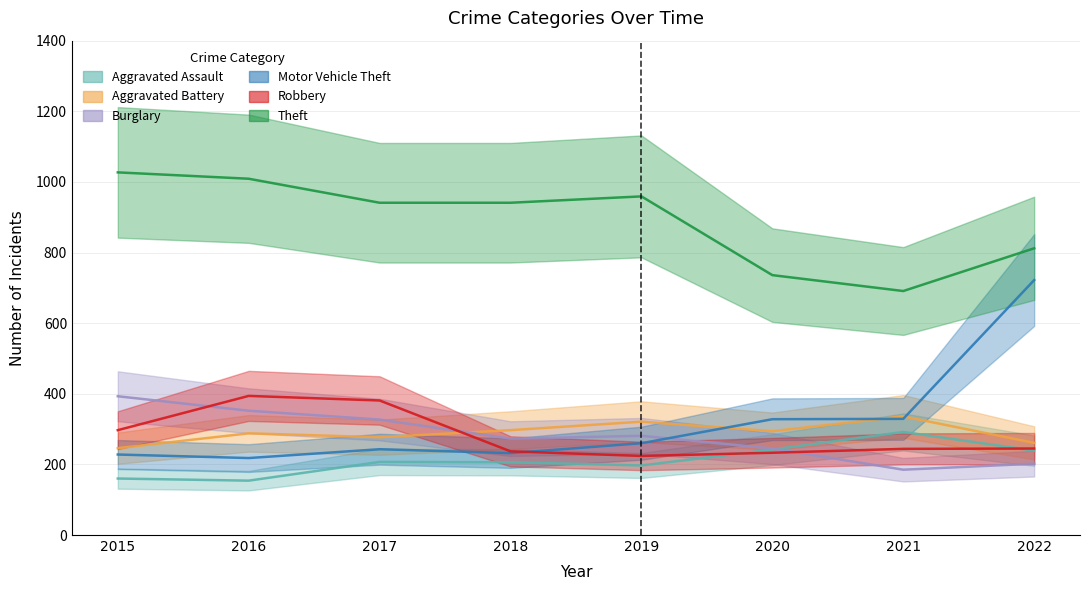

What is the difference between the highest and lowest values at 2015?

867